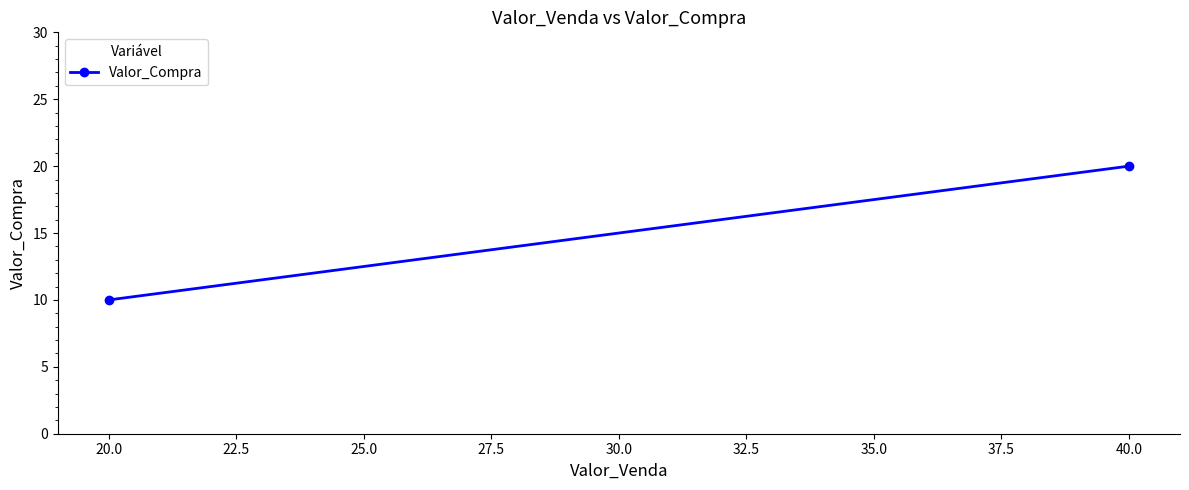

How many series are shown in this chart?

1